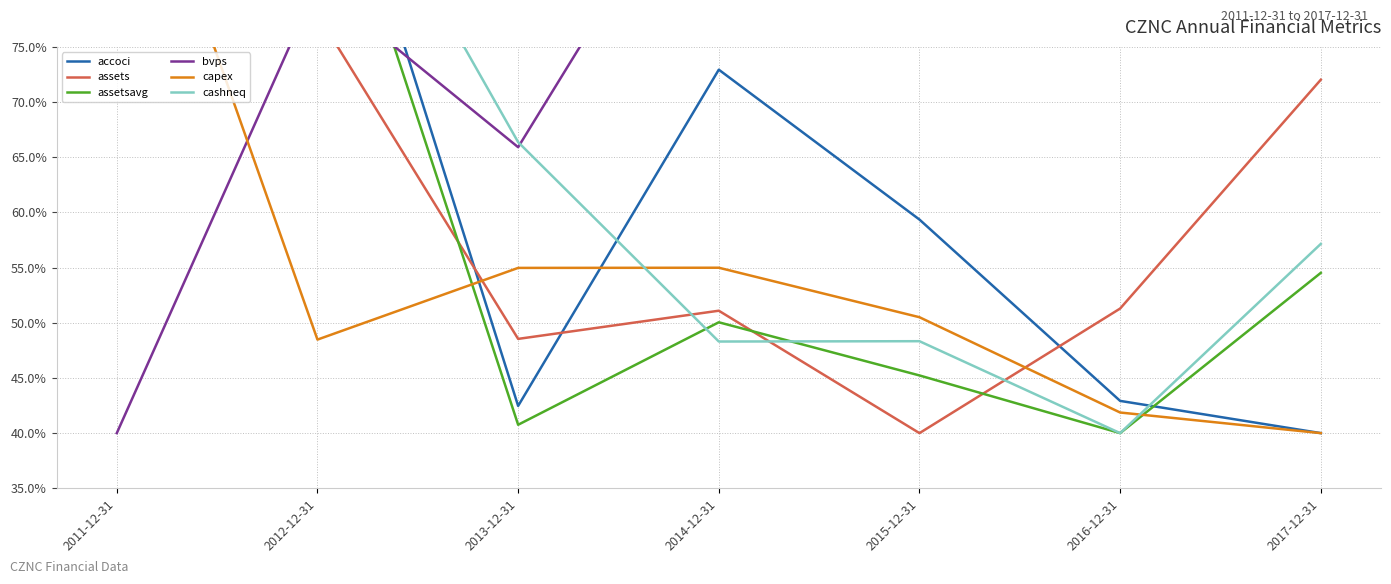

What is the spread (max minus min) of values at 2016-12-31?

57.9